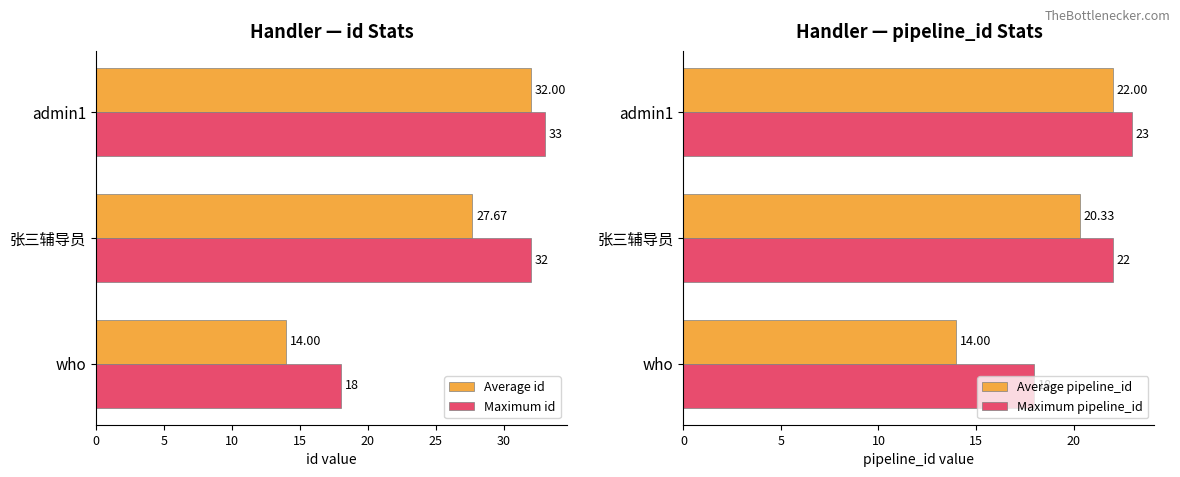

What is the difference between the second highest and minimum values in the Maximum pipeline_id series?

4.0